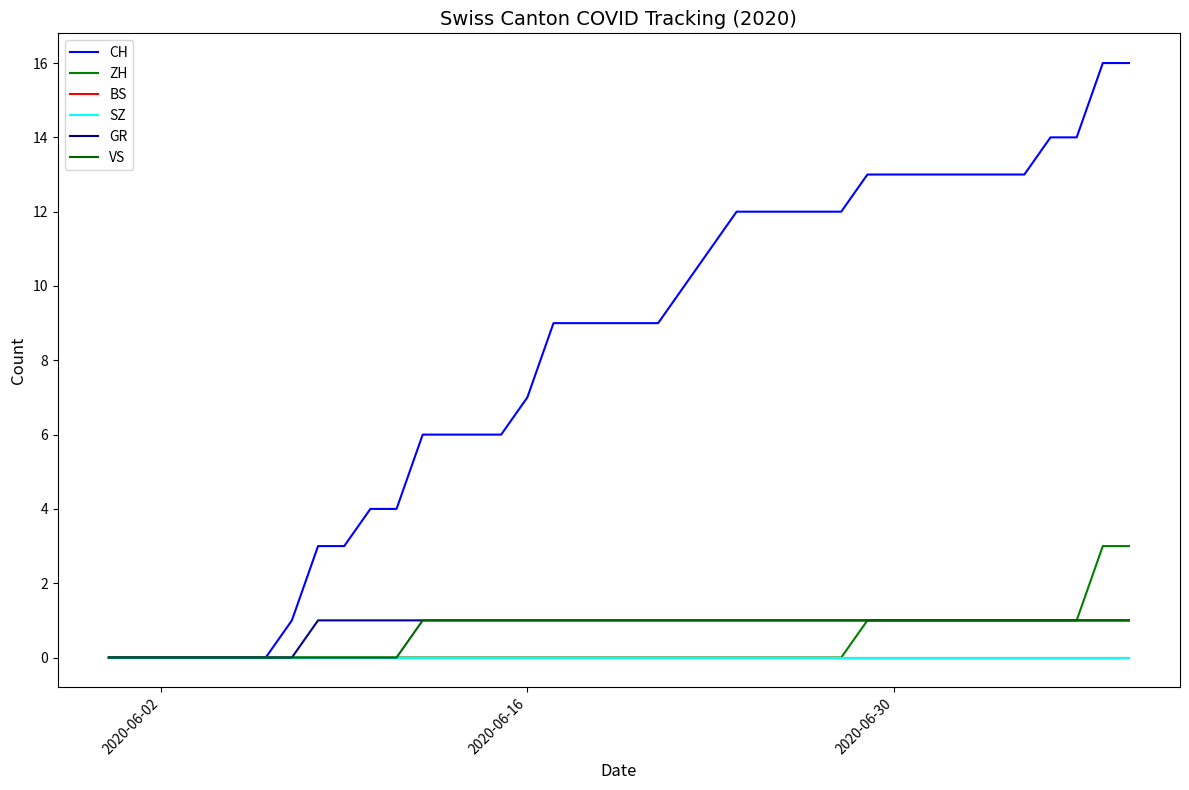

Is this an area chart (filled region under the line)?

No